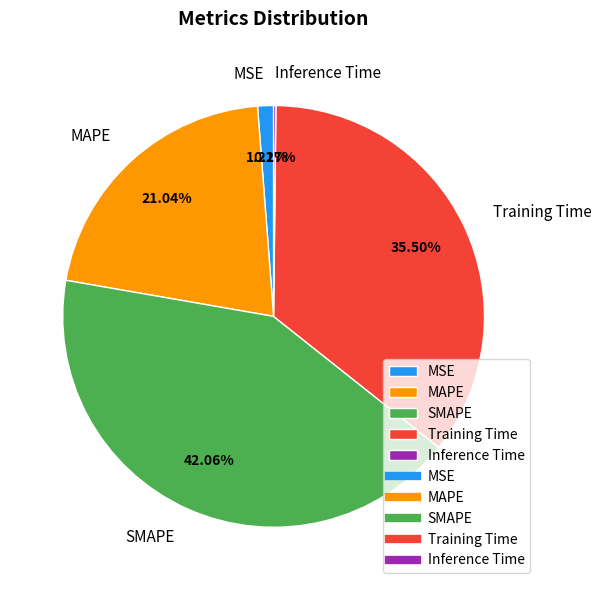

Combined, do Training Time and MSE account for over 50%?

No